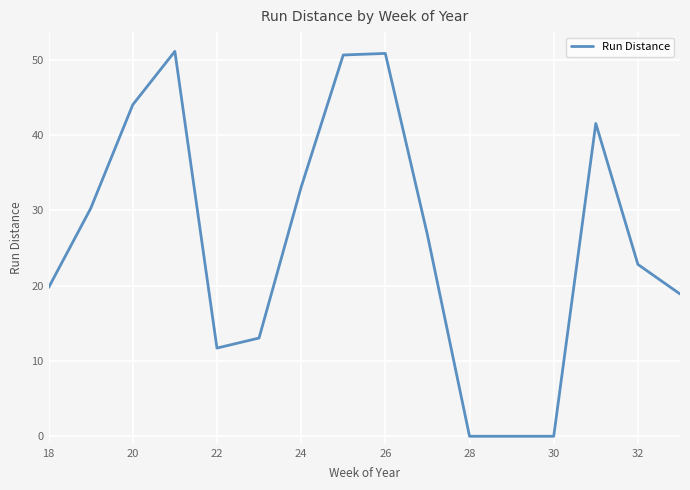

What is the maximum value shown in the chart?

51.1